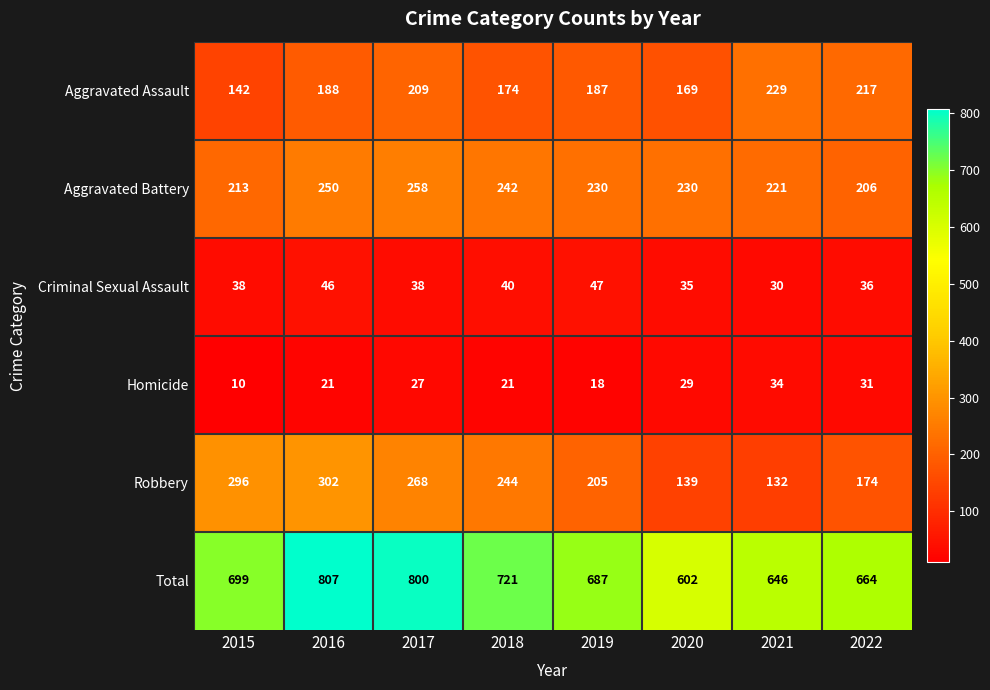

What is the total value across all series at 2022?

1328